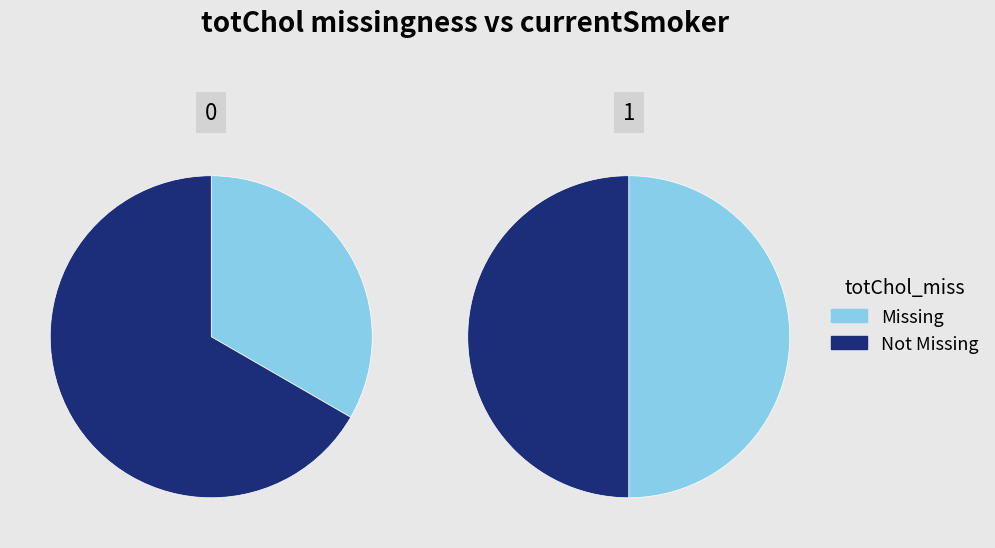

Count the number of slices in the pie.

2